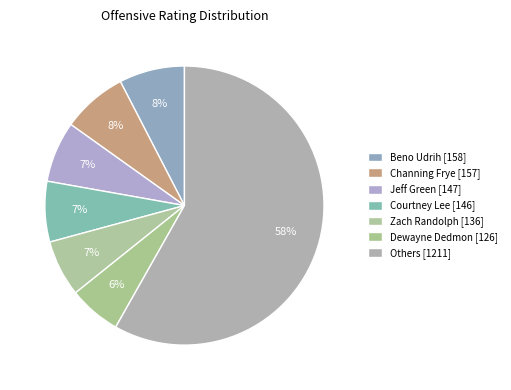

How many segments does this pie chart have?

7